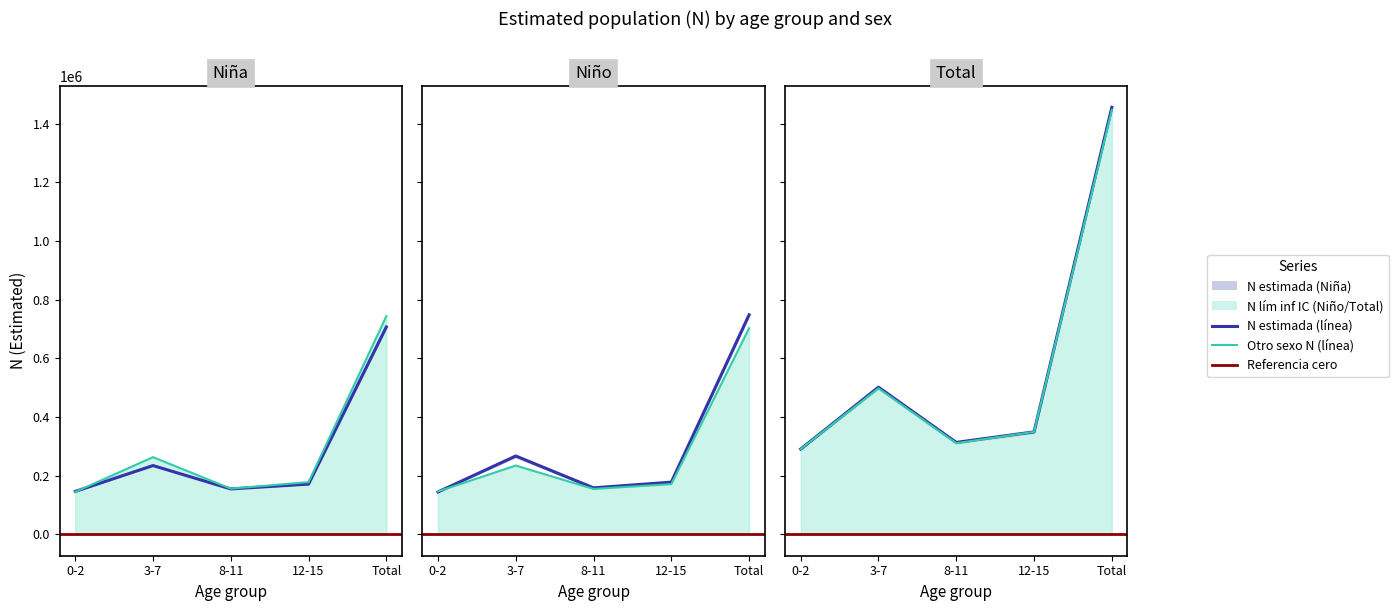

What is the difference between the maximum and minimum values in the Total N (lím inf IC) series?

1155301